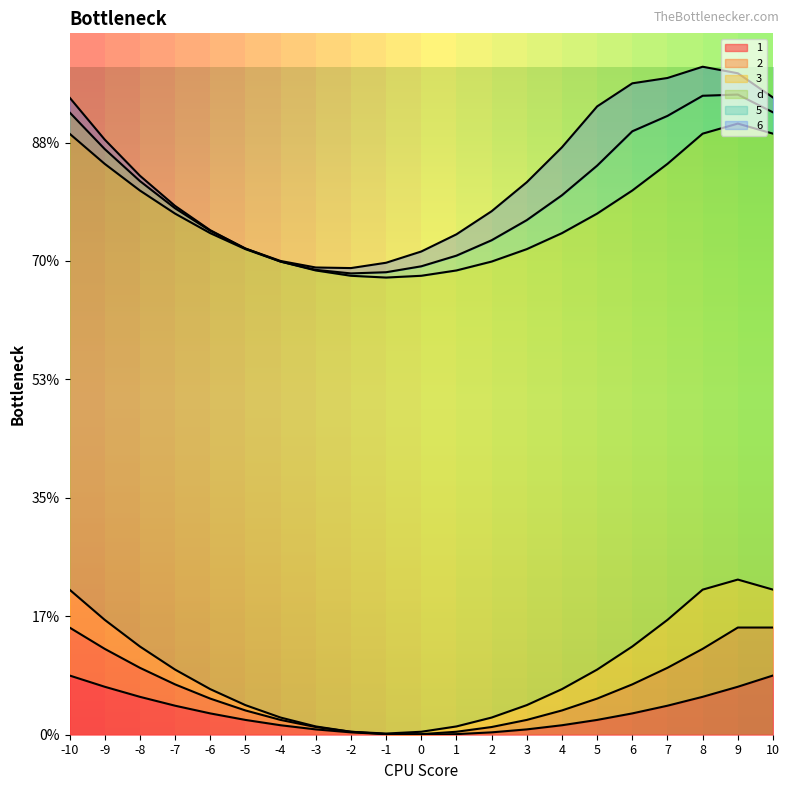

True or false: 3 has more than 2 points higher than both neighbors.

False